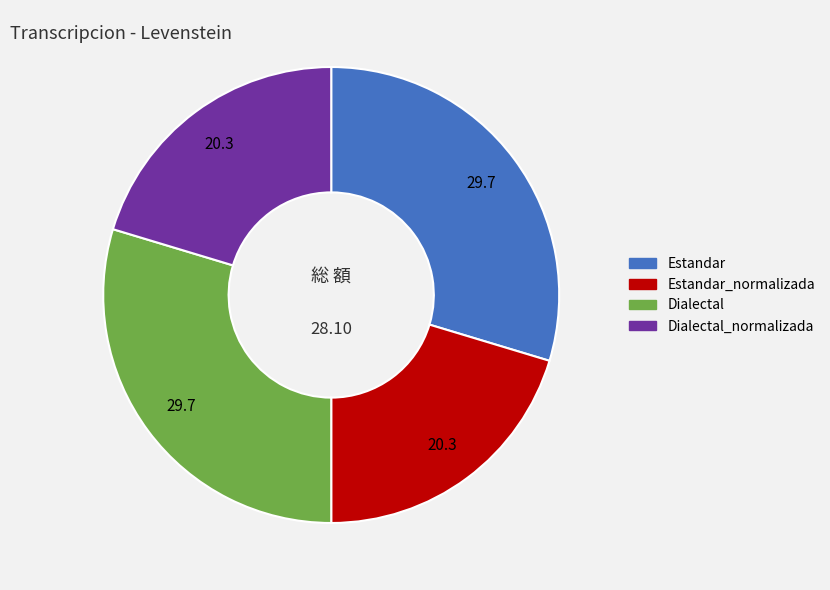

Is there any slice that represents more than half of the pie?

No